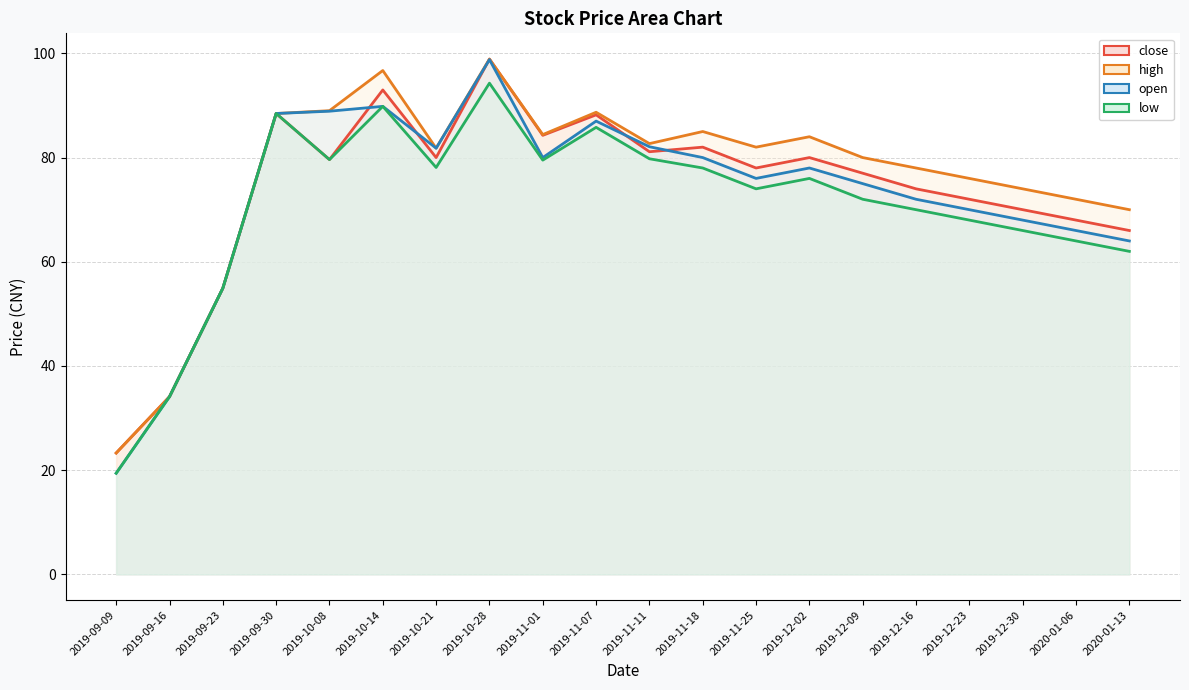

At which category is the sum across all series the highest?

2019-10-28